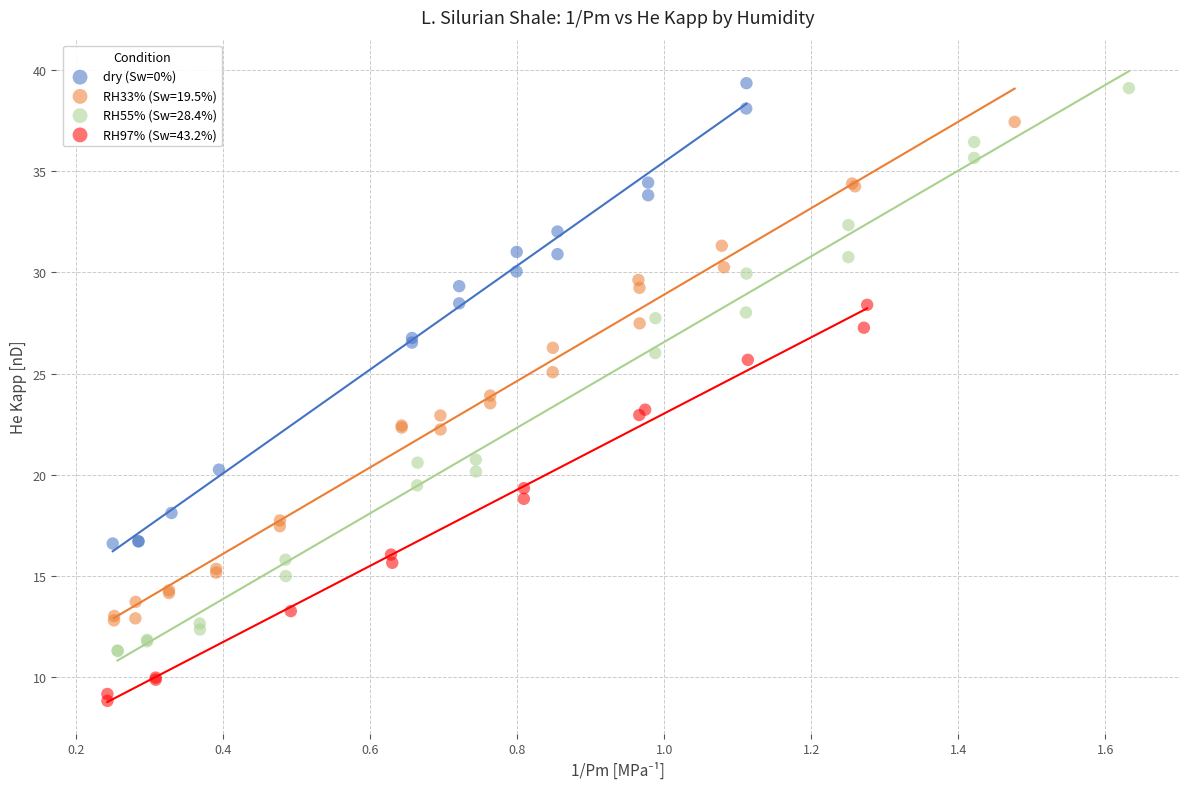

Which series has the largest Y range (max minus min)?

RH55% (Sw=28.4%)